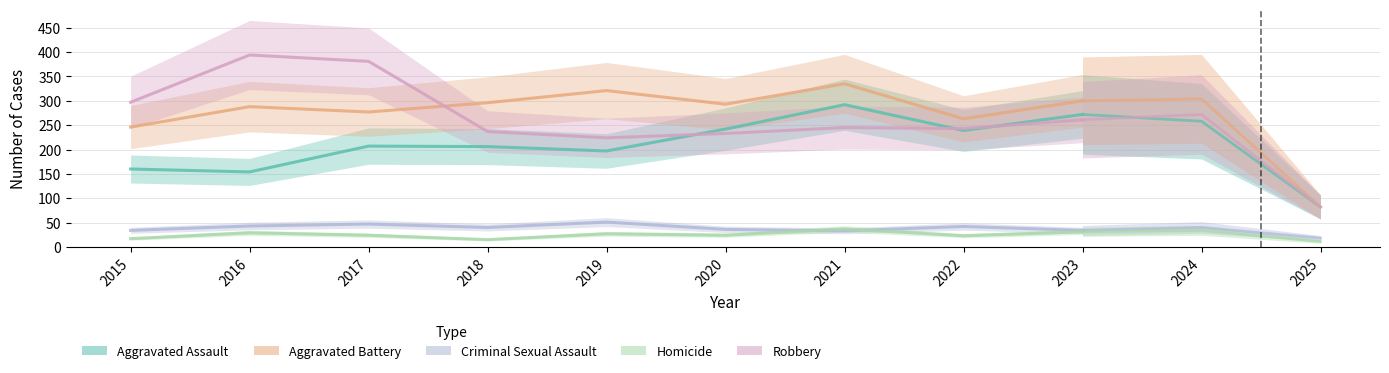

How many interior local peaks does the Aggravated Battery series have?

3